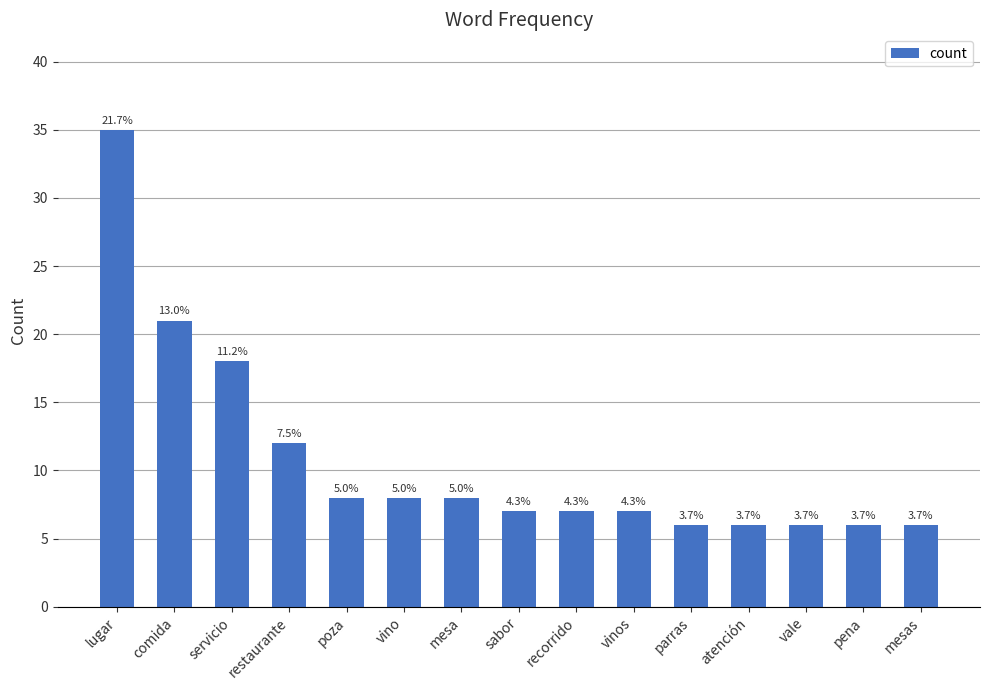

How many bars are there in total?

15